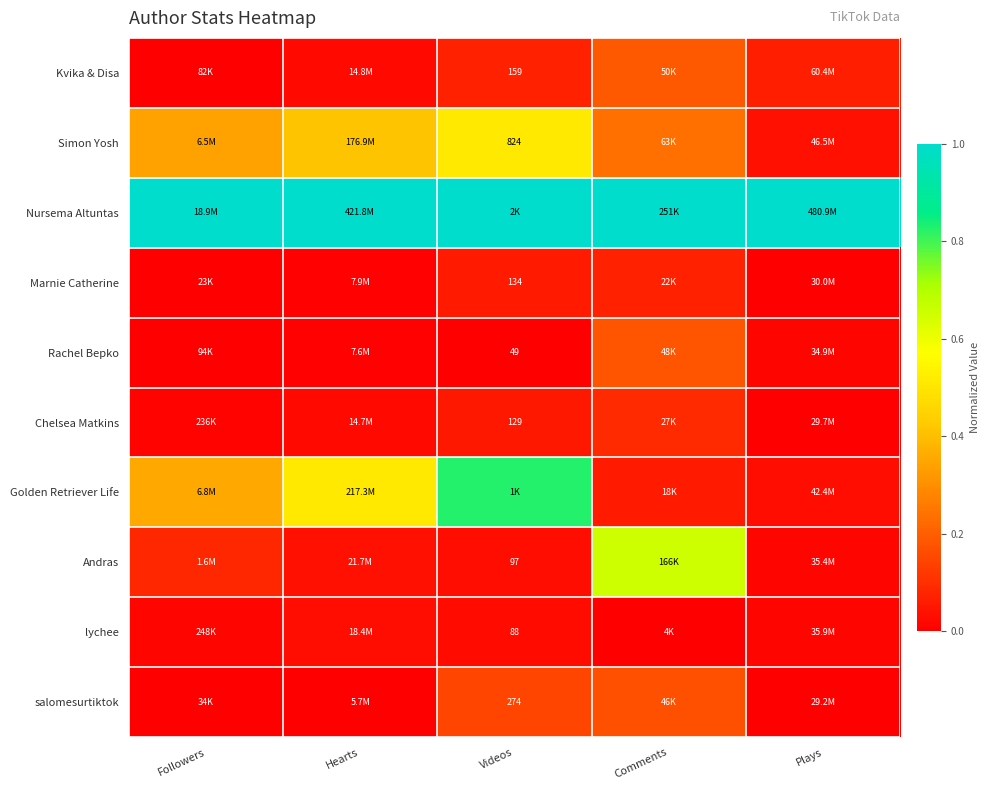

Is the value of Simon Yosh at Comments greater than the value of Rachel Bepko at Followers?

Yes